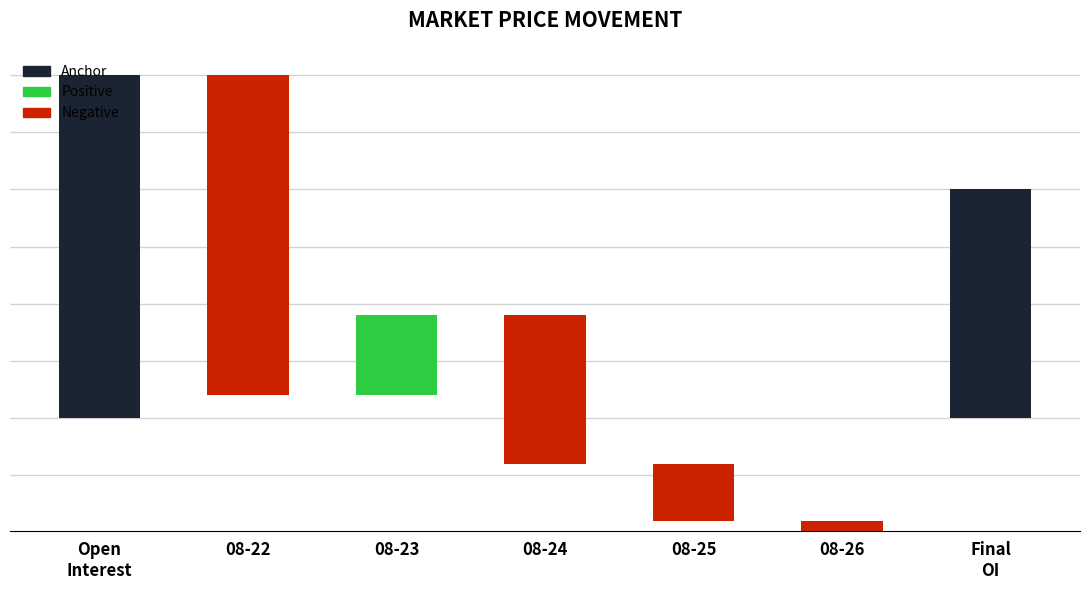

At how many categories does at least one series exceed 45?

6